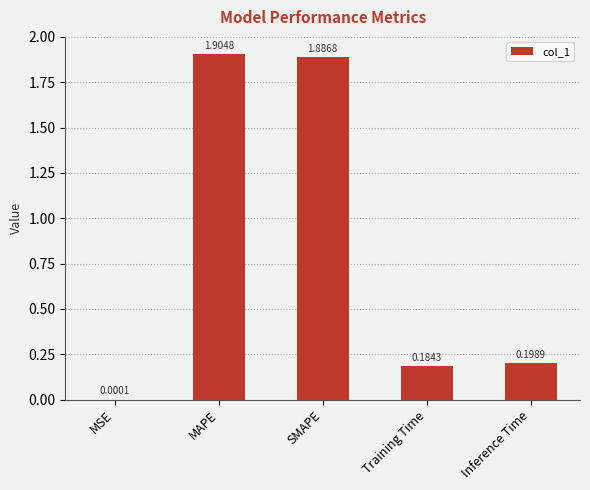

Which category has the highest value across all series?

MAPE